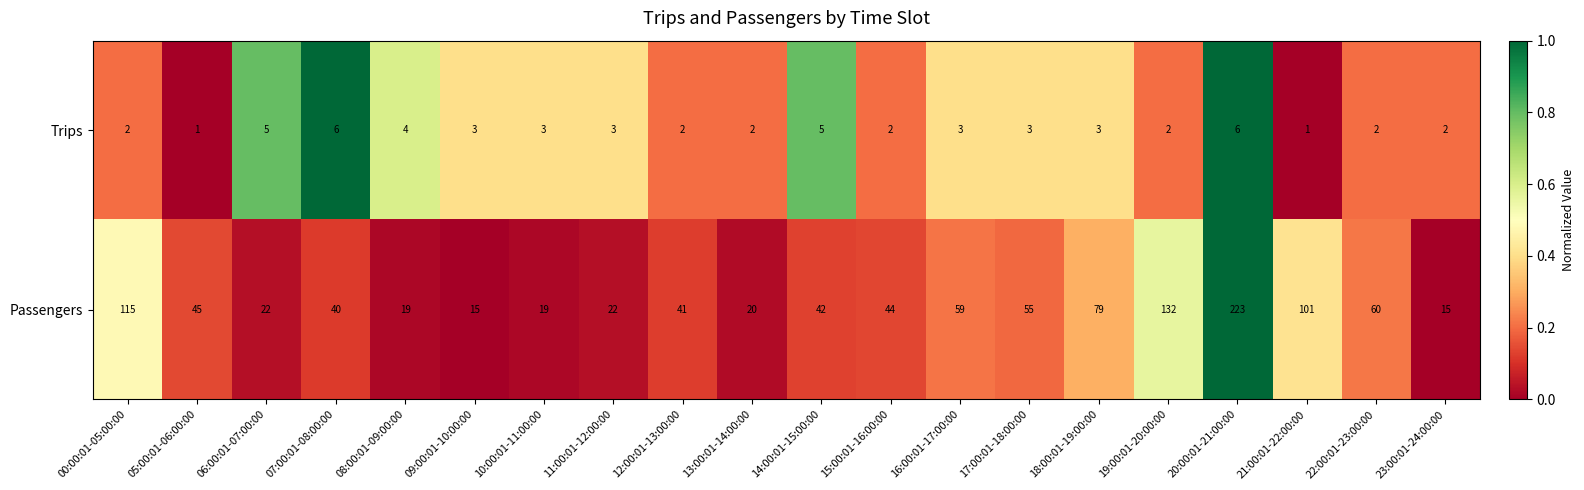

Rank the series at 16:00:01-17:00:00 from lowest to highest value.

Trips, Passengers